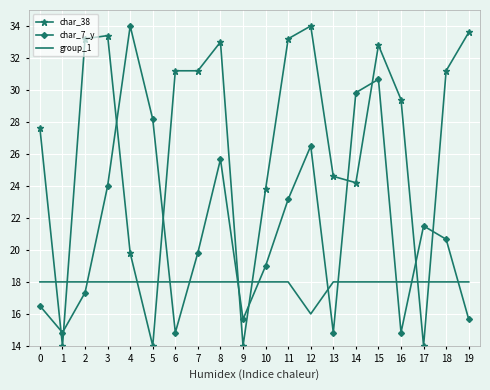

What is the spread (max minus min) of values at 18?

13.2